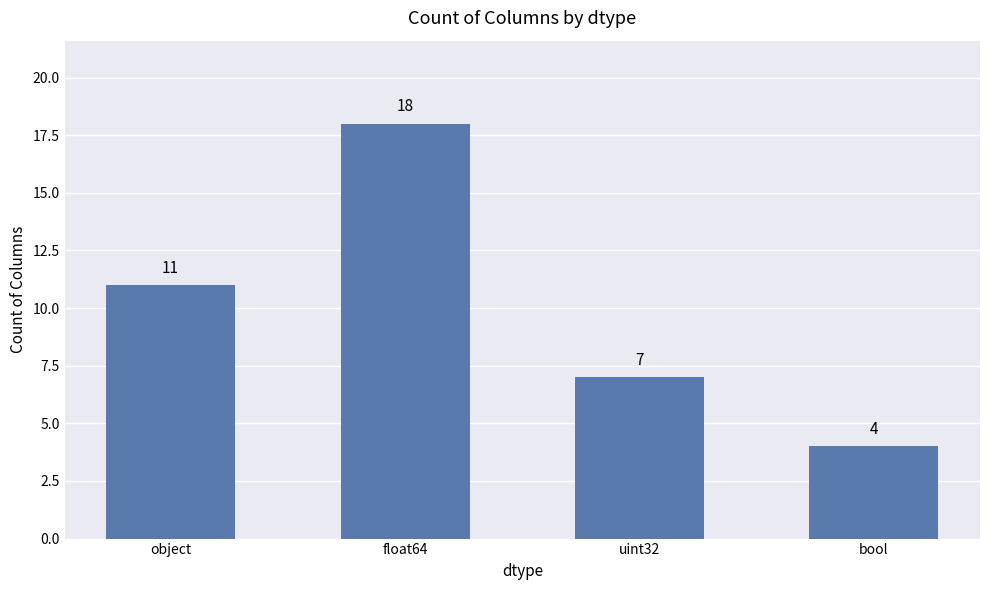

Reading right to left, list all the values displayed in this chart.

4	7	18	11